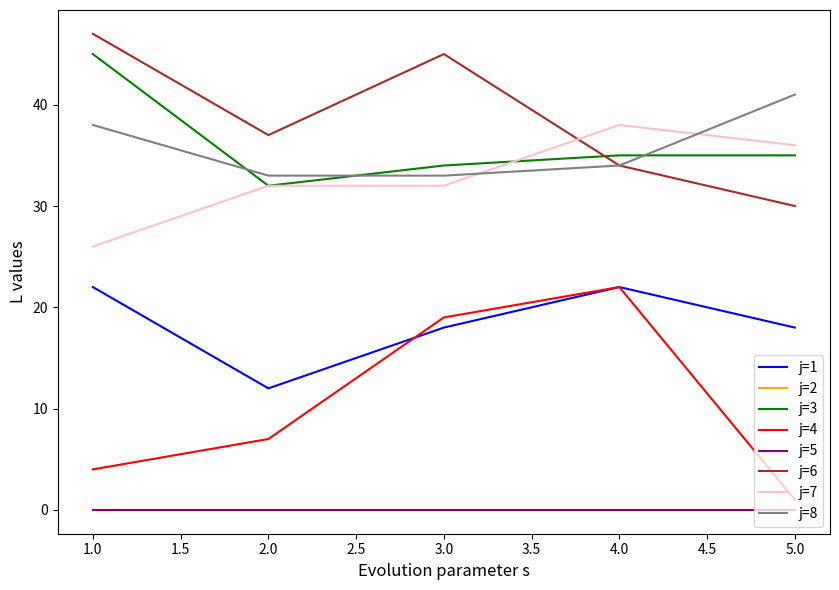

At which category does j=6 reach its first local peak?

3.0